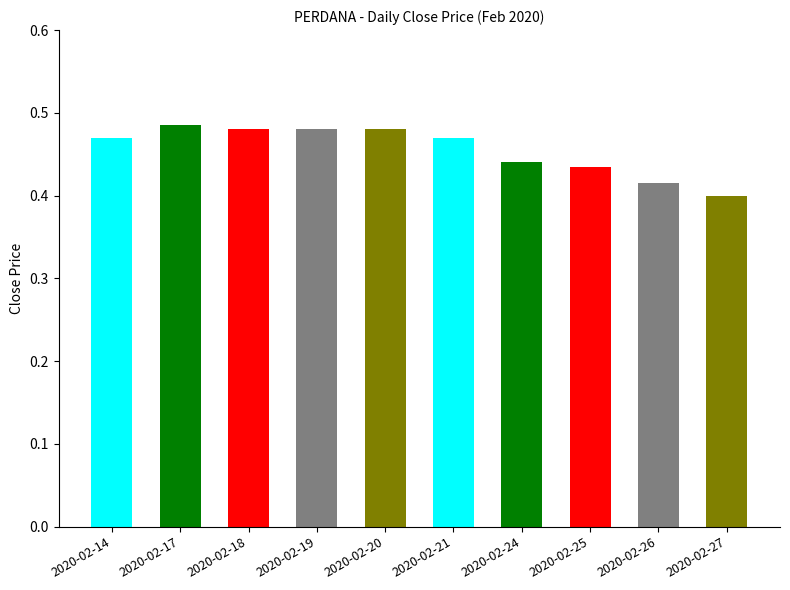

Which label corresponds to the smallest value in the chart?

2020-02-27